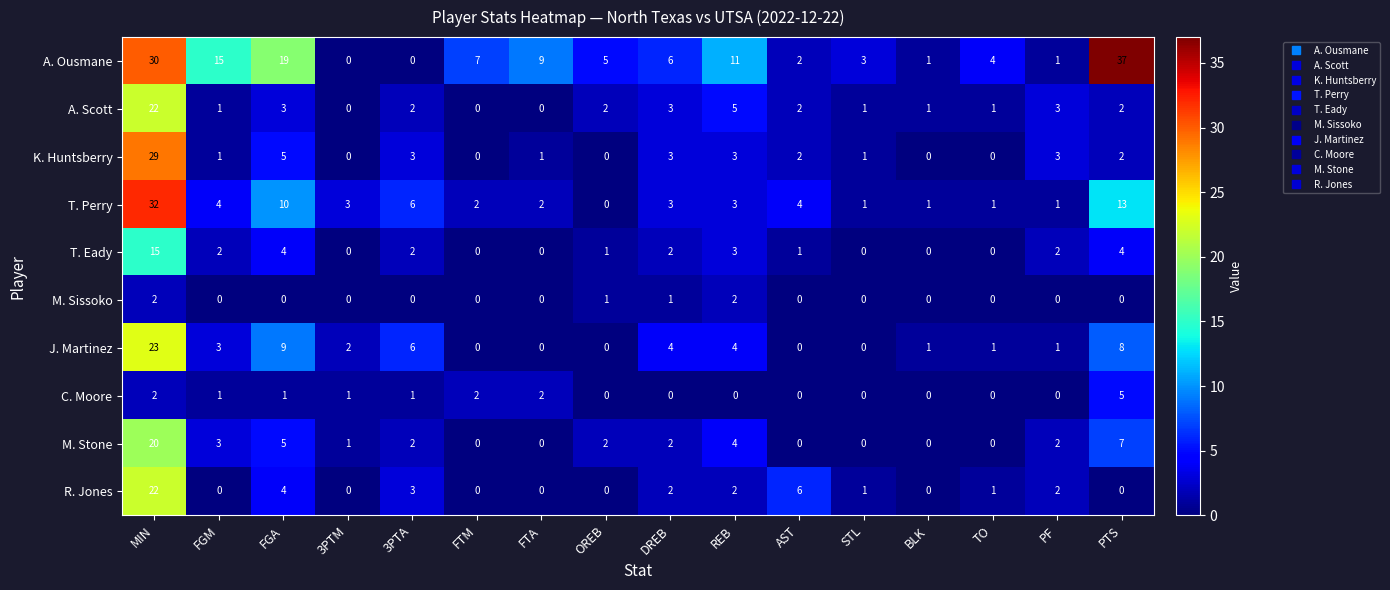

How many positive values does the C. Moore series have?

8